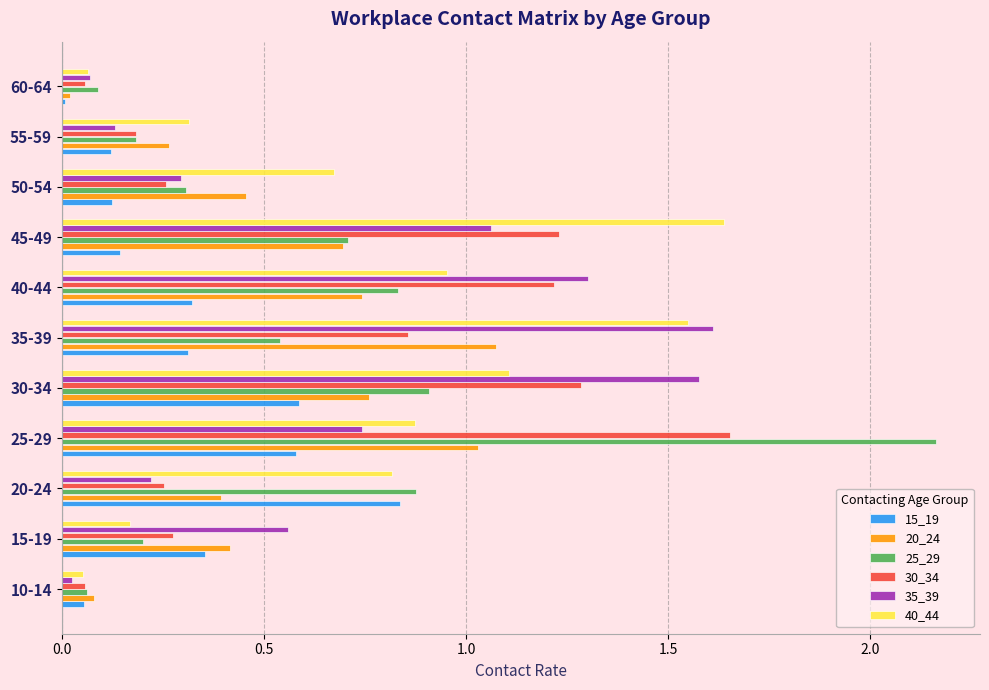

Which series has the largest total across all categories?

40_44